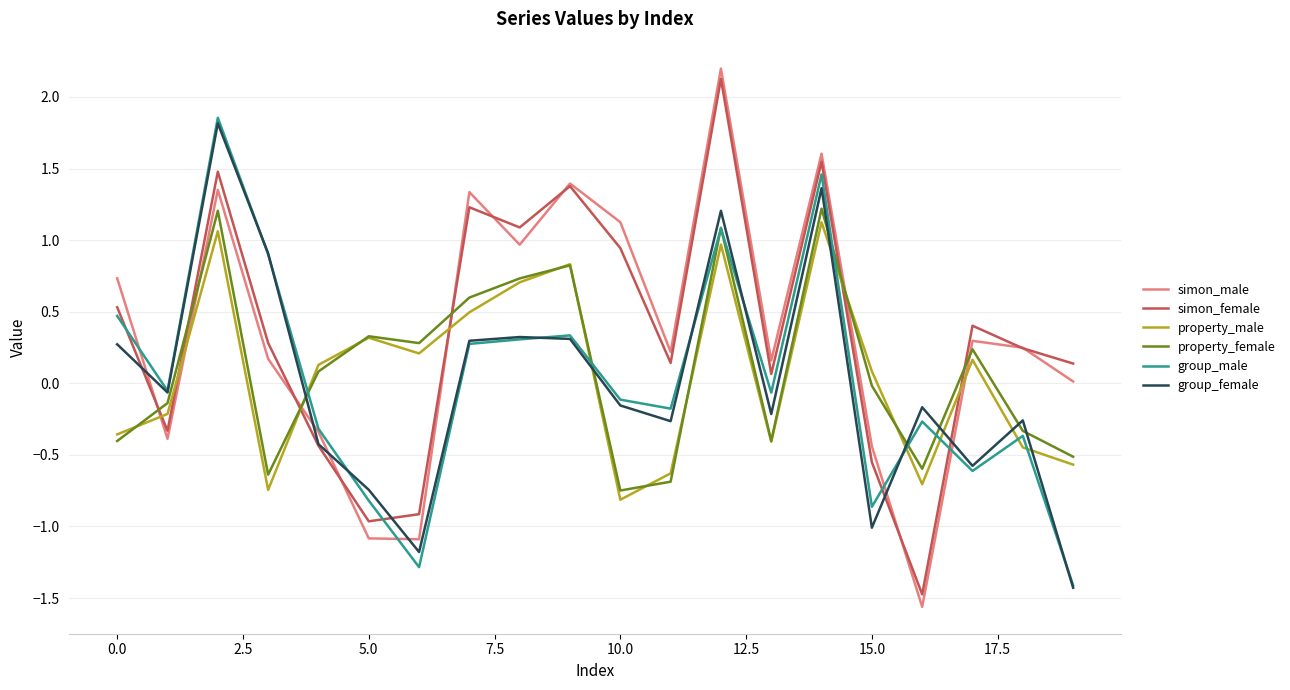

How many times do simon_female and property_male cross each other?

6